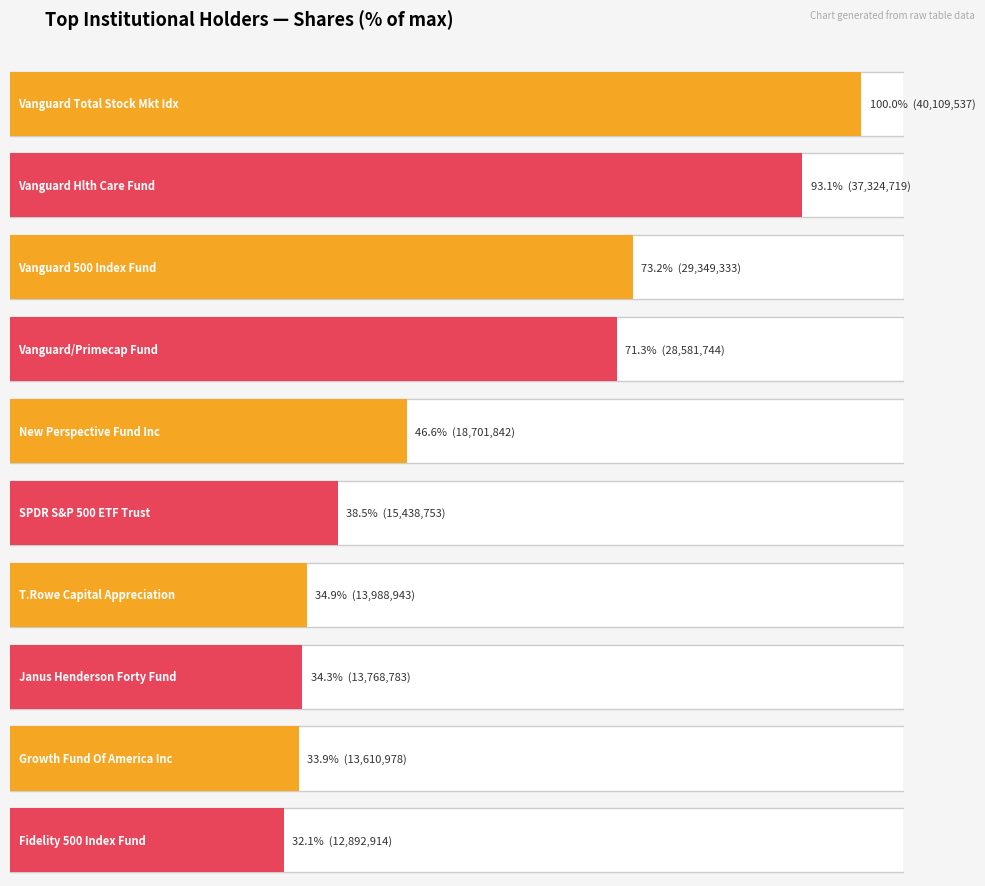

What is the sum of all values?

223767546